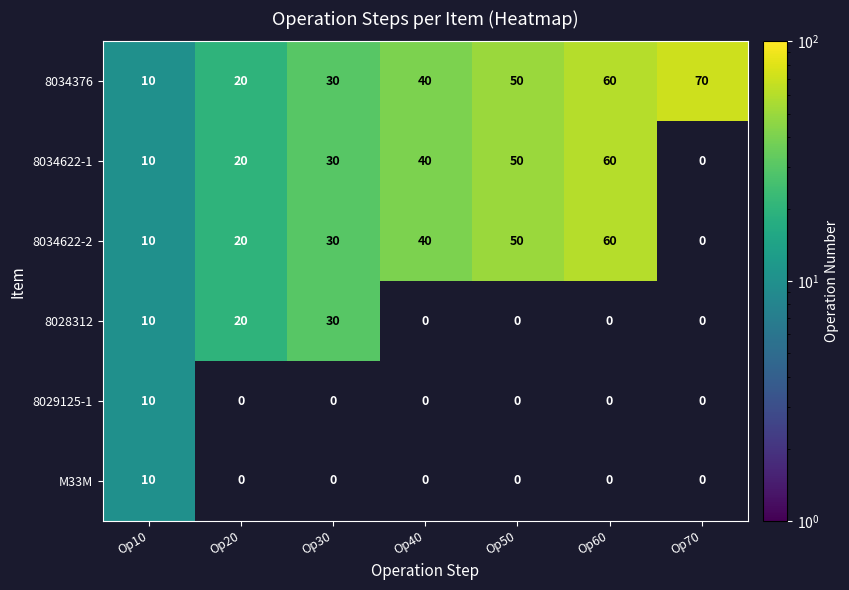

Is it true that 8034622-1 equals 50 at Op50?

True